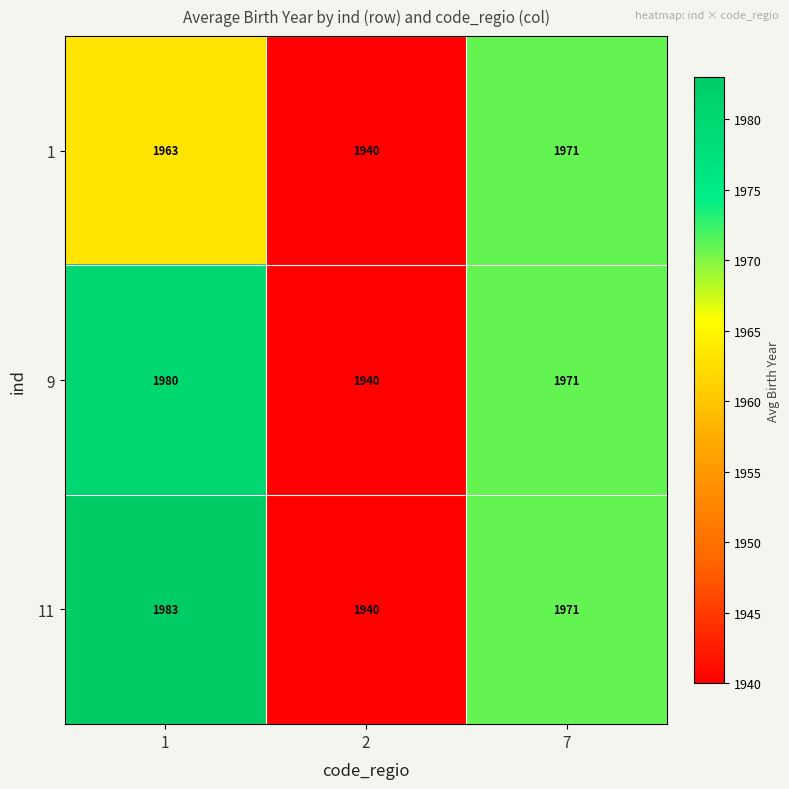

What is the difference between the maximum and minimum values in the 1 series?

31